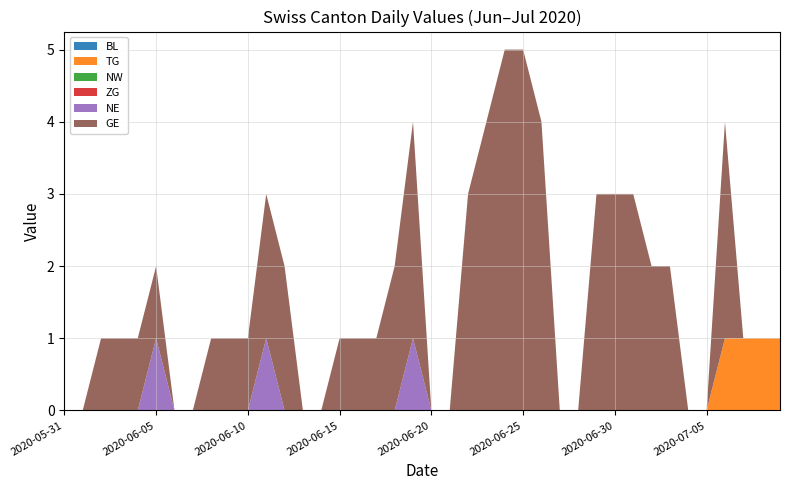

Reading left to right, list all the values displayed in this chart.

BL: 0	0	0	0	0	0	0	0	0	0	0	0	0	0	0	0	0	0	0	0	0	0	0	0	0	0	0	0	0	0	0	0	0	0	0	0	0	0	0	0
TG: 0	0	0	0	0	0	0	0	0	0	0	0	0	0	0	0	0	0	0	0	0	0	0	0	0	0	0	0	0	0	0	0	0	0	0	0	1	1	1	1
NW: 0	0	0	0	0	0	0	0	0	0	0	0	0	0	0	0	0	0	0	0	0	0	0	0	0	0	0	0	0	0	0	0	0	0	0	0	0	0	0	0
ZG: 0	0	0	0	0	0	0	0	0	0	0	0	0	0	0	0	0	0	0	0	0	0	0	0	0	0	0	0	0	0	0	0	0	0	0	0	0	0	0	0
NE: 0	0	0	0	0	1	0	0	0	0	0	1	0	0	0	0	0	0	0	1	0	0	0	0	0	0	0	0	0	0	0	0	0	0	0	0	0	0	0	0
GE: 0	0	1	1	1	1	0	0	1	1	1	2	2	0	0	1	1	1	2	3	0	0	3	4	5	5	4	0	0	3	3	3	2	2	0	0	3	0	0	0